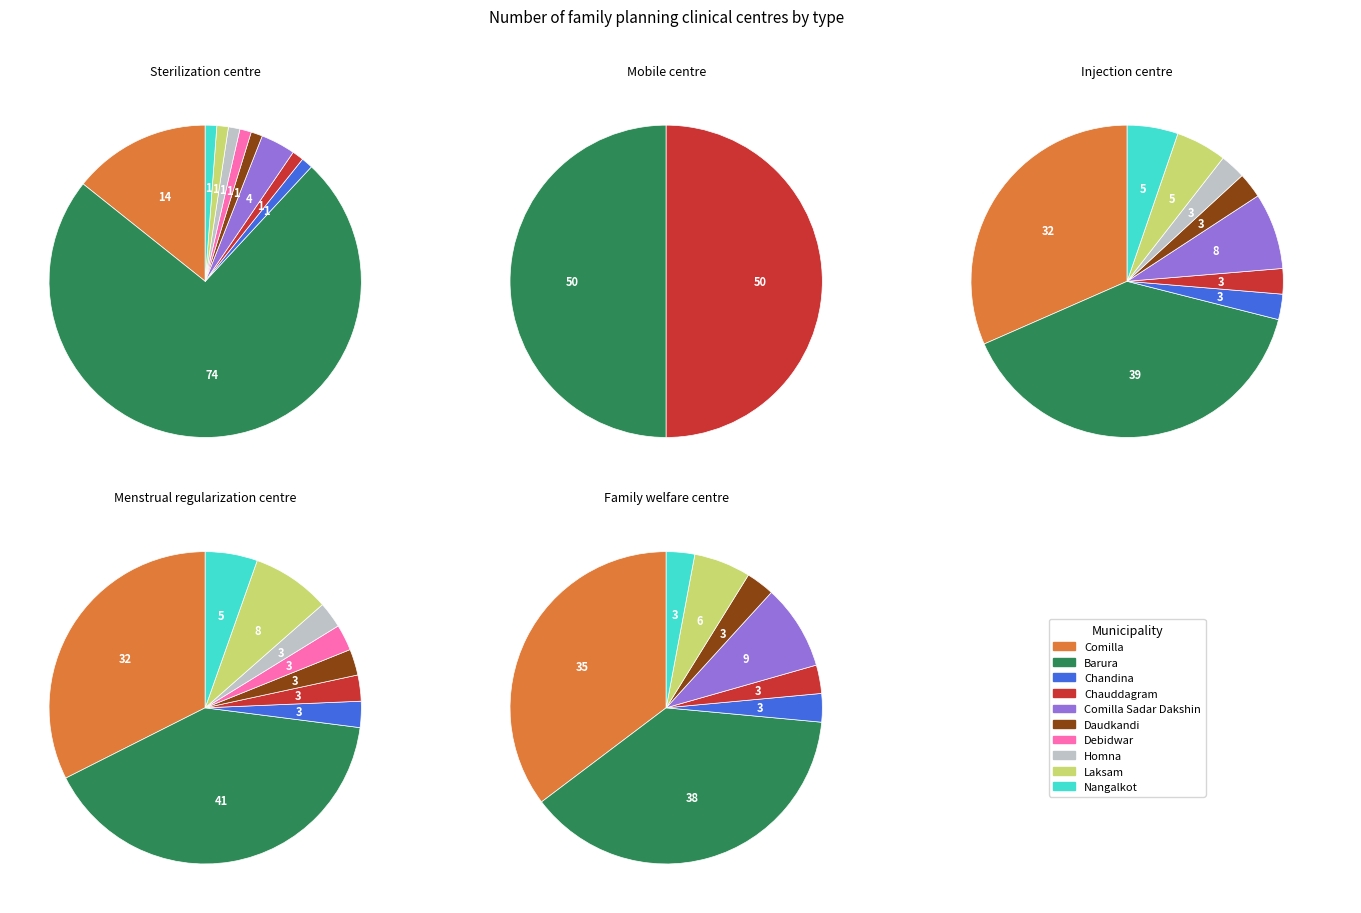

The Laksam slice represents 8% of the pie. True or false?

True